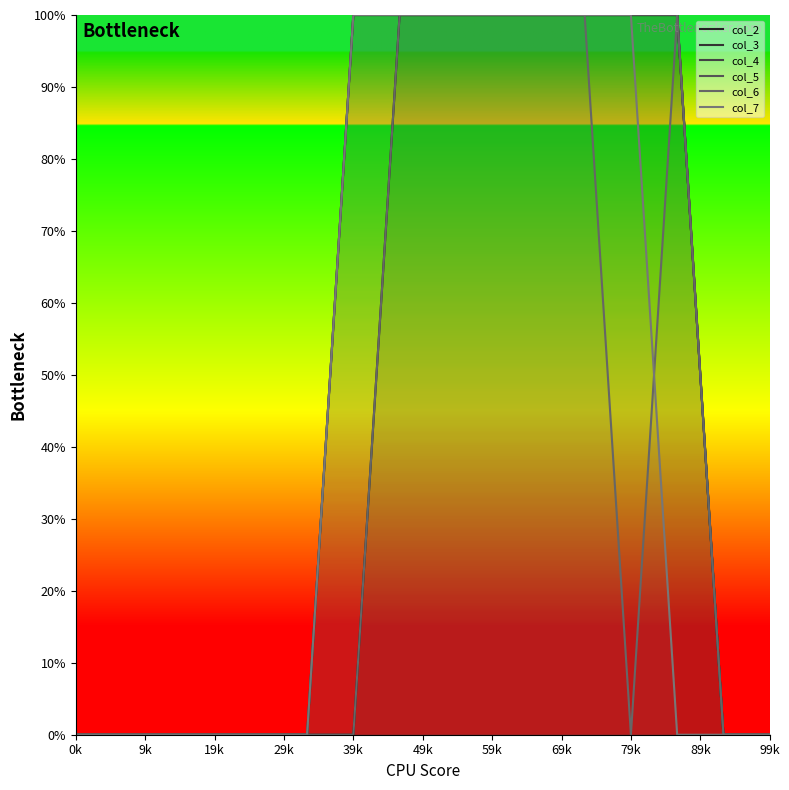

Between 15 and 9k, which is larger?

15